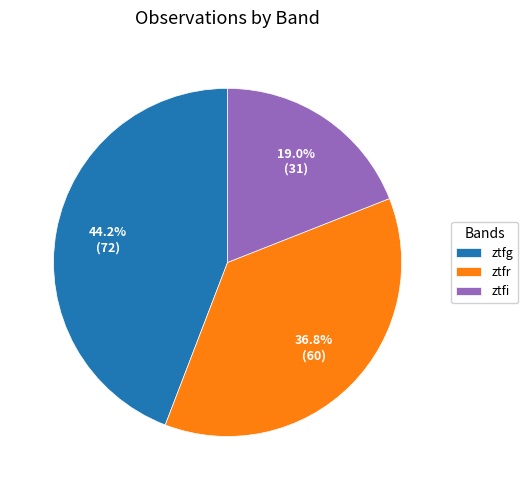

Between ztfi and ztfr, which is larger?

ztfr